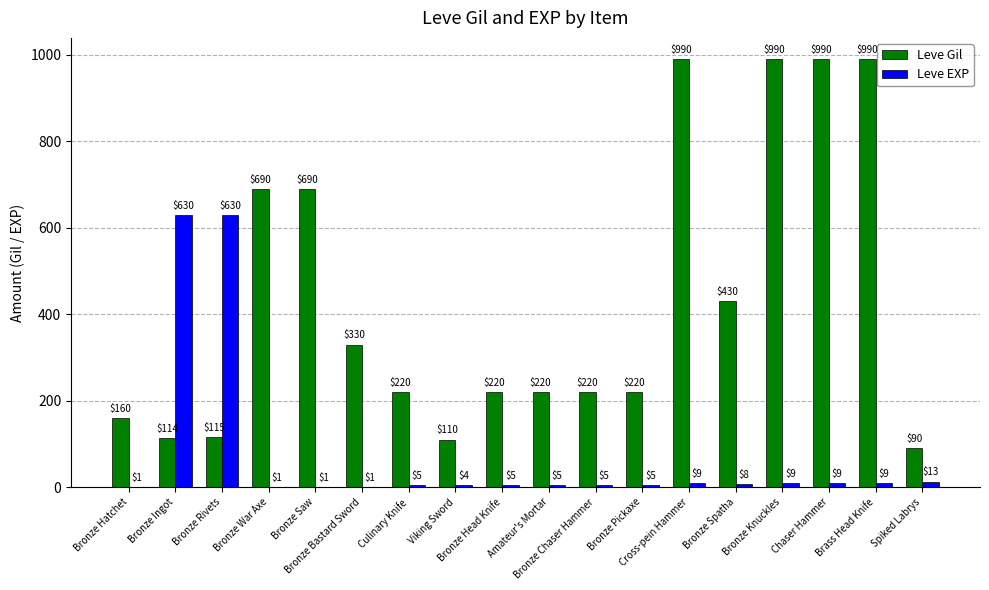

Which series changed the most between Bronze Ingot and Bronze Head Knife?

Leve EXP